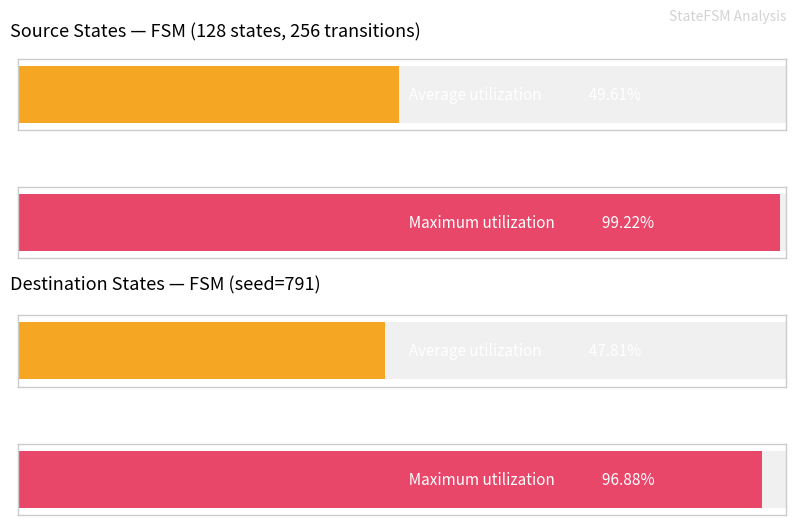

What is the lowest value of the Average utilization series?

48